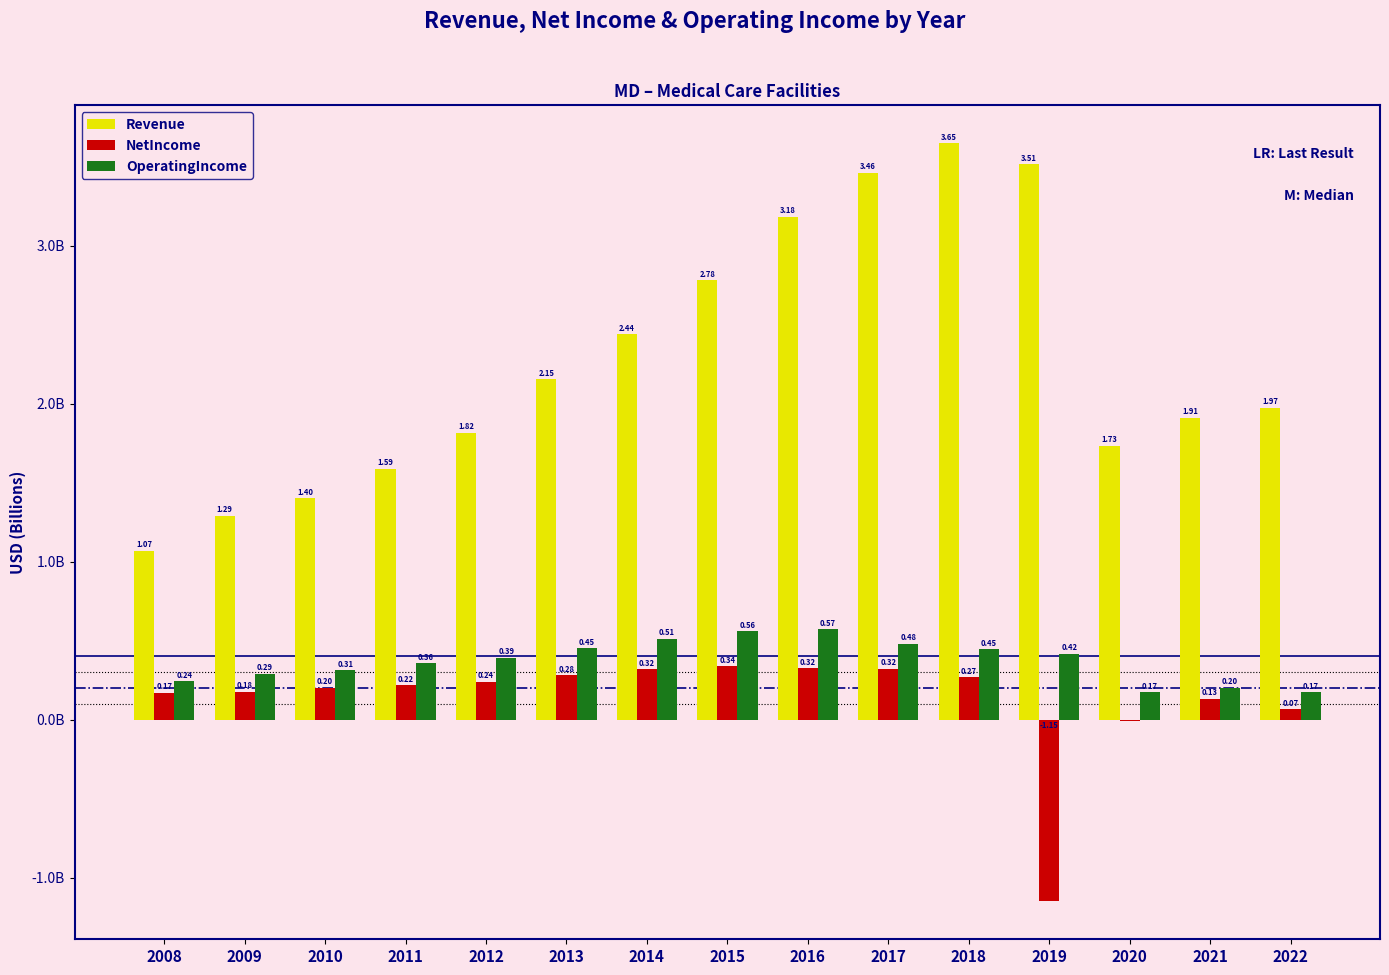

At which category is the sum across all series the highest?

2018